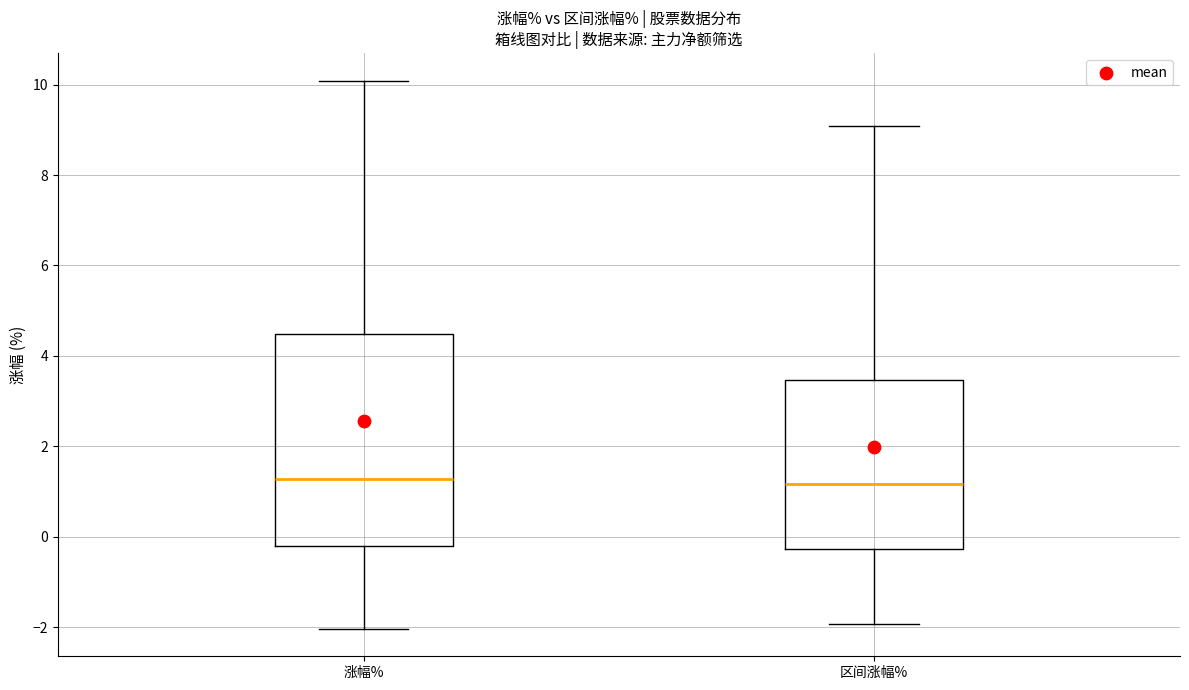

Comparing the boxes themselves (not the whiskers), which one is the tallest?

涨幅%